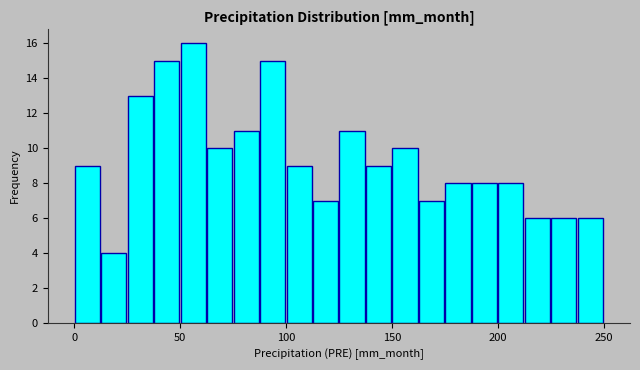

Read against the x-axis, roughly where is the centre of the tallest bar?

55